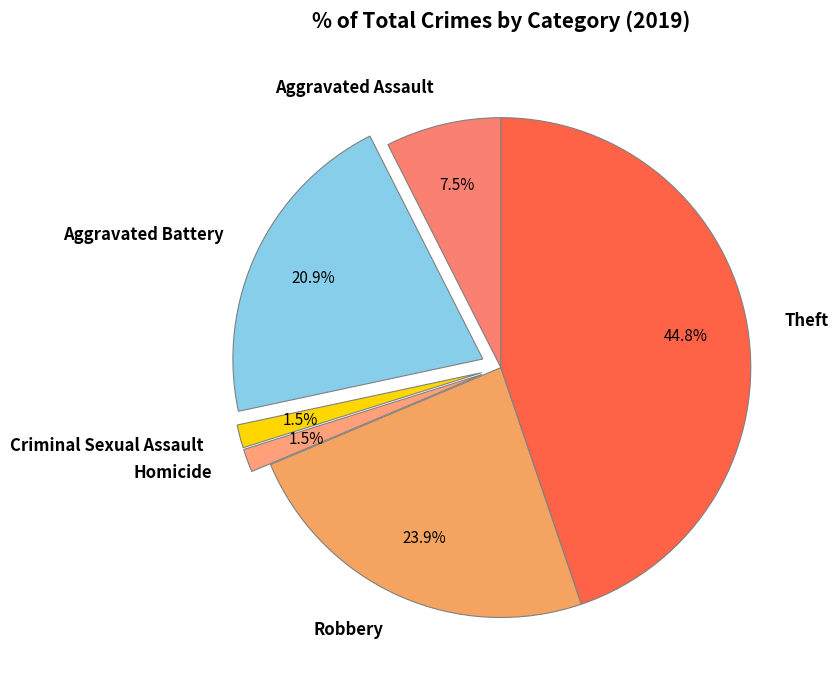

Does any single category account for the majority?

No